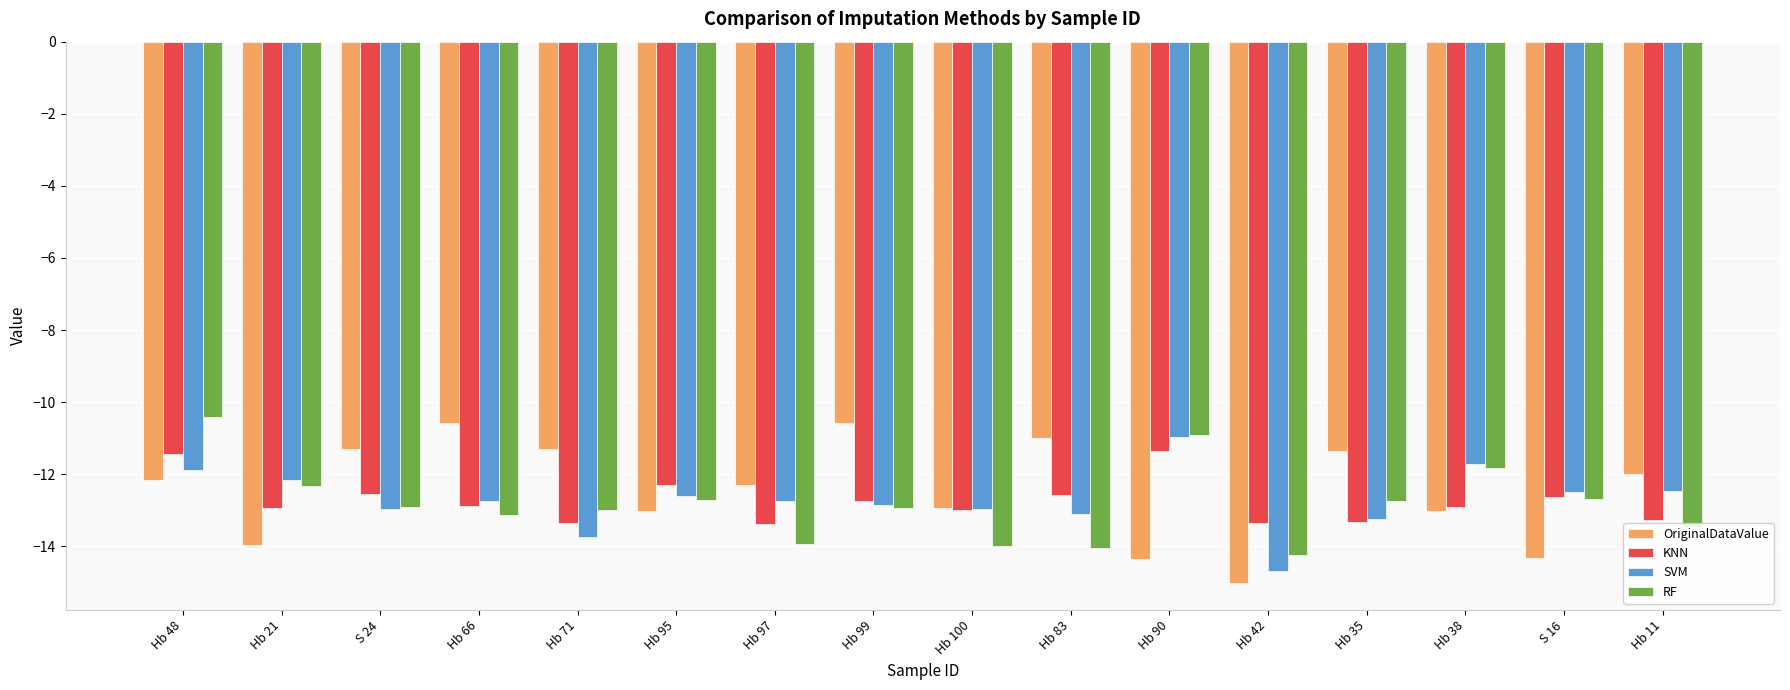

Does the chart contain any negative values?

Yes